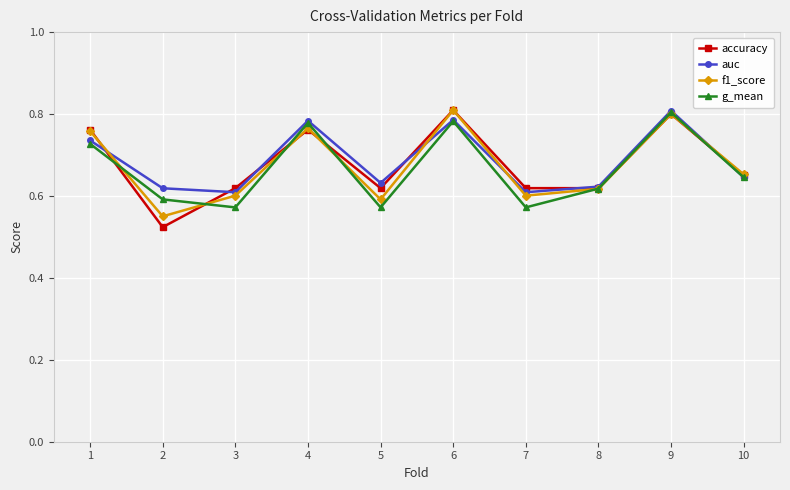

Count the f1_score values in the range 0 to 1.

10